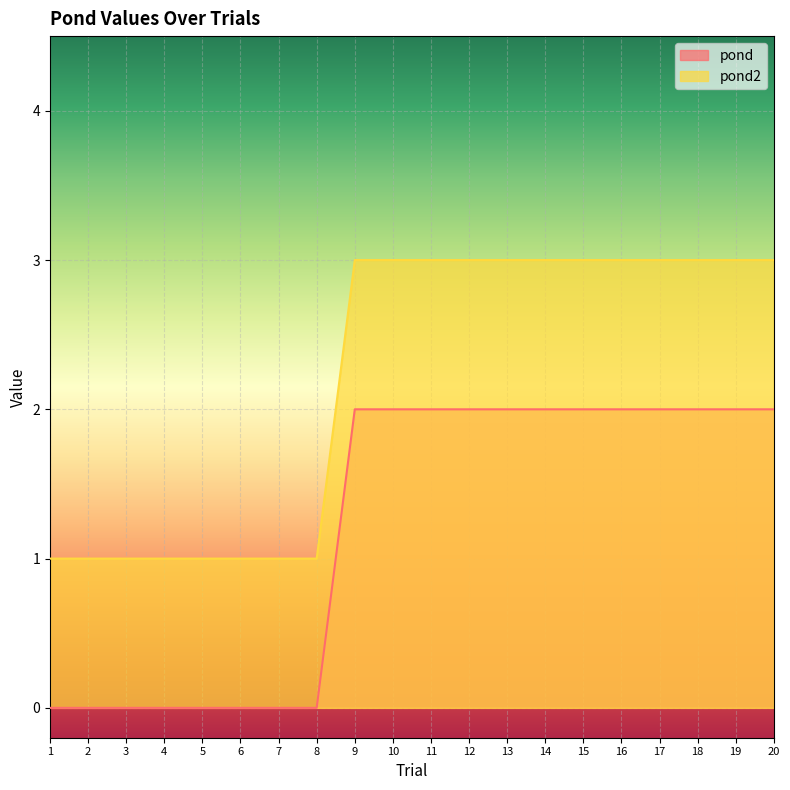

Between 8 and 16, which is larger?

16